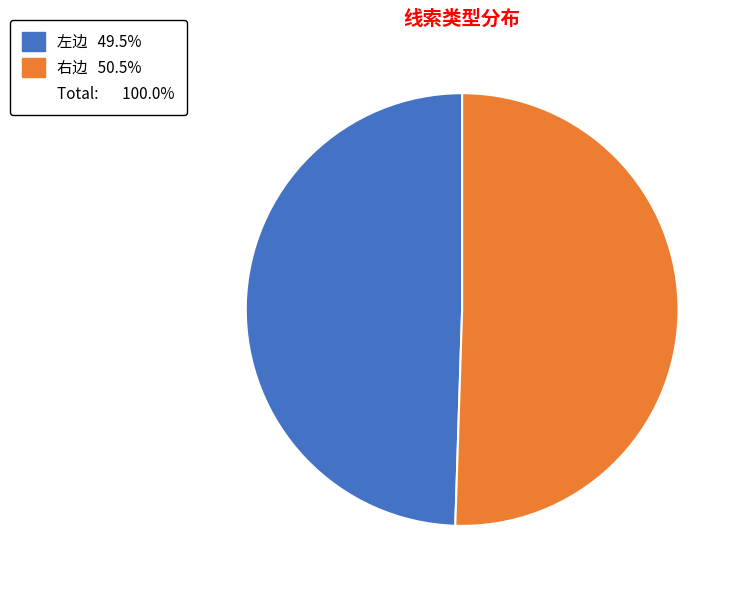

Does any single category account for the majority?

Yes